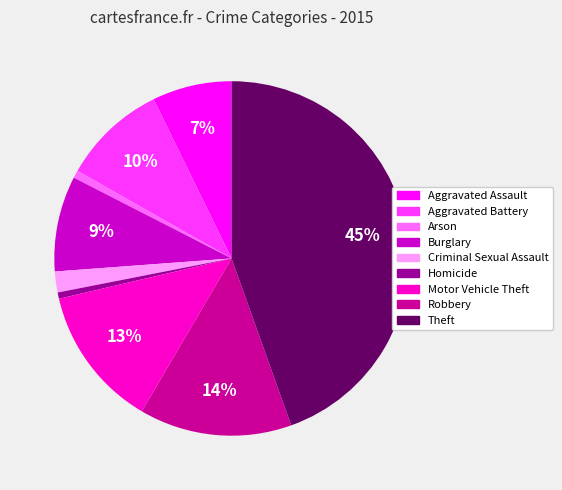

Which slice is the largest?

Theft